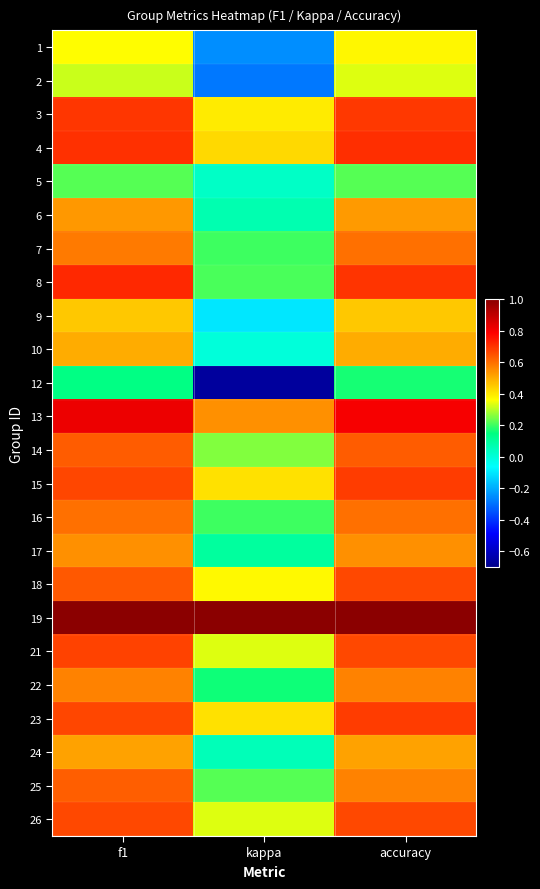

Reading right to left, what are all the values shown in this chart?

1: accuracy=0.4	kappa=-0.2	f1=0.4
2: accuracy=0.3	kappa=-0.3	f1=0.3
3: accuracy=0.7	kappa=0.4	f1=0.7
4: accuracy=0.7	kappa=0.4	f1=0.7
5: accuracy=0.2	kappa=0.0	f1=0.2
6: accuracy=0.5	kappa=0.1	f1=0.5
7: accuracy=0.6	kappa=0.2	f1=0.6
8: accuracy=0.7	kappa=0.2	f1=0.7
9: accuracy=0.5	kappa=-0.1	f1=0.5
10: accuracy=0.5	kappa=0.0	f1=0.5
12: accuracy=0.2	kappa=-0.7	f1=0.1
13: accuracy=0.8	kappa=0.5	f1=0.8
14: accuracy=0.6	kappa=0.3	f1=0.6
15: accuracy=0.7	kappa=0.4	f1=0.7
16: accuracy=0.6	kappa=0.2	f1=0.6
17: accuracy=0.5	kappa=0.1	f1=0.5
18: accuracy=0.7	kappa=0.4	f1=0.6
19: accuracy=1.0	kappa=1.0	f1=1.0
21: accuracy=0.7	kappa=0.3	f1=0.7
22: accuracy=0.6	kappa=0.2	f1=0.6
23: accuracy=0.7	kappa=0.4	f1=0.7
24: accuracy=0.5	kappa=0.1	f1=0.5
25: accuracy=0.6	kappa=0.2	f1=0.6
26: accuracy=0.7	kappa=0.3	f1=0.7